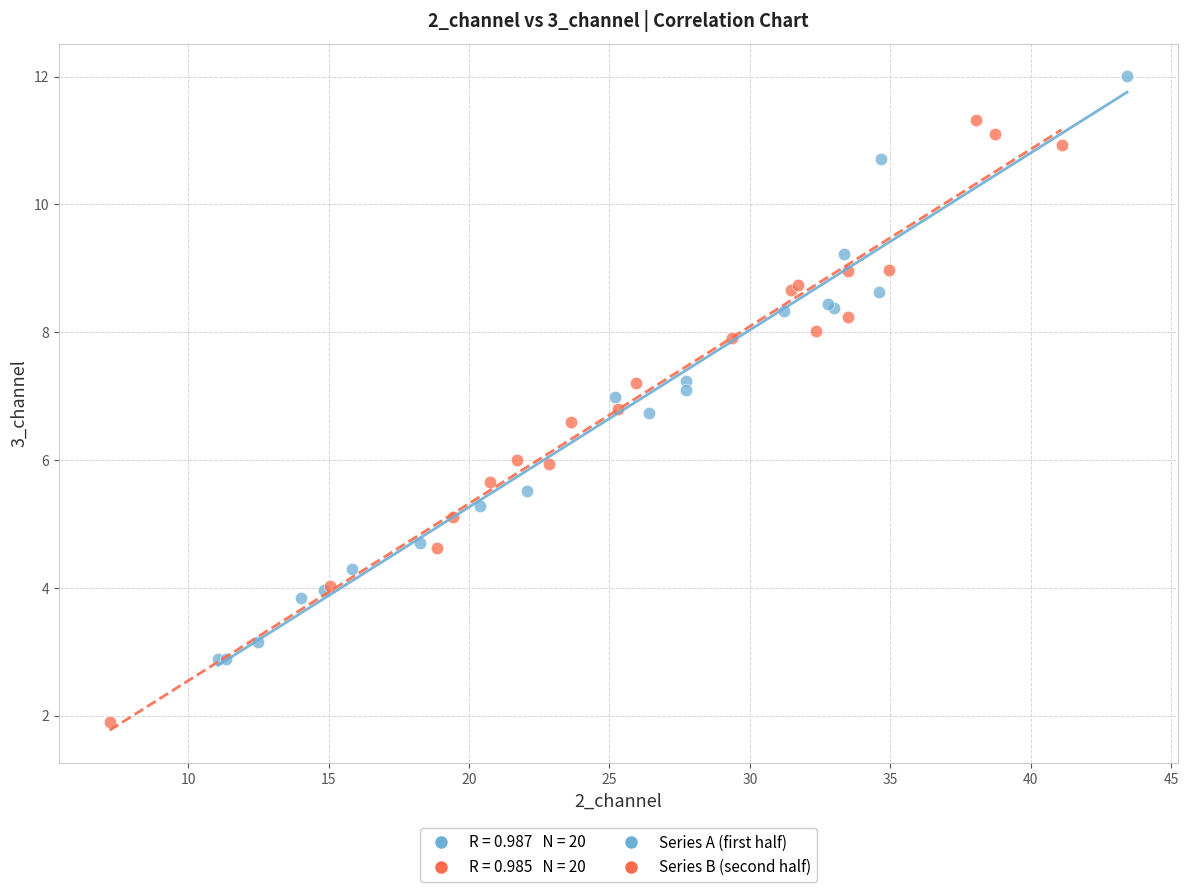

Which series contains the lowest Y value?

Series B (second half)